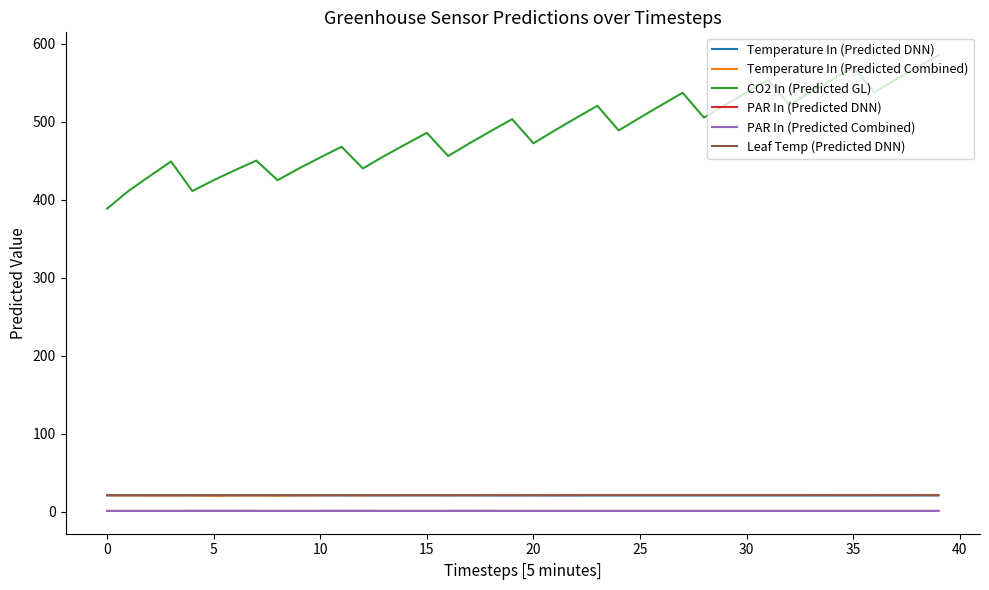

Which series has the largest range (max minus min)?

CO2 In (Predicted GL)